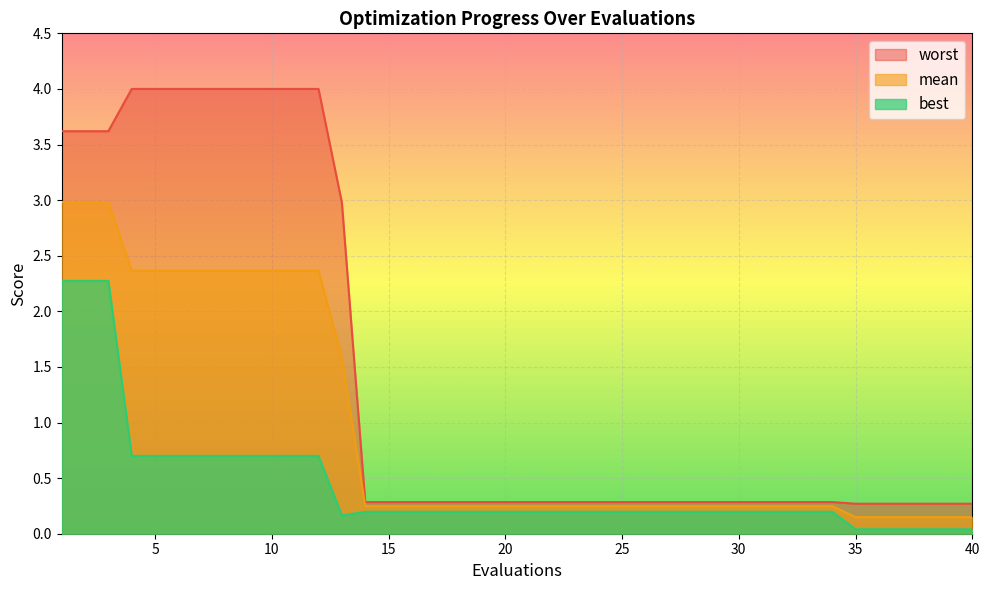

Where is worst nearest to the value 2?

13